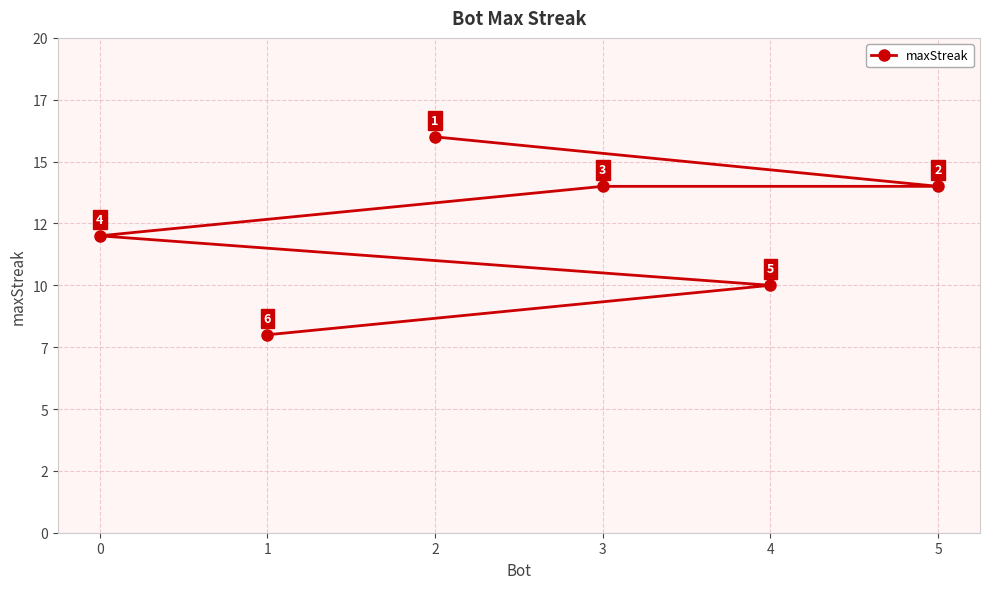

What is the smallest value displayed?

8